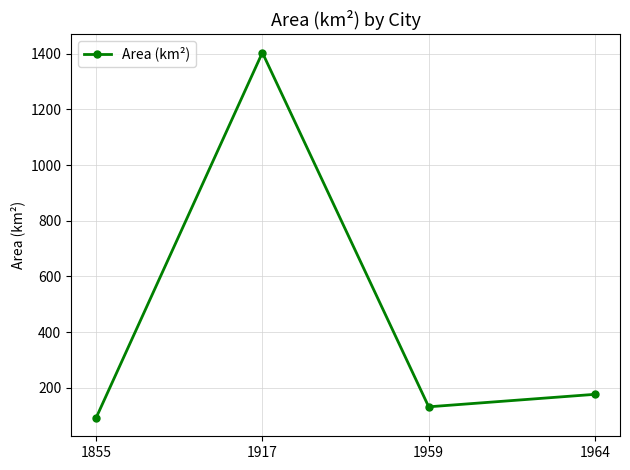

The value at 1959 is 131.4. True or false?

True